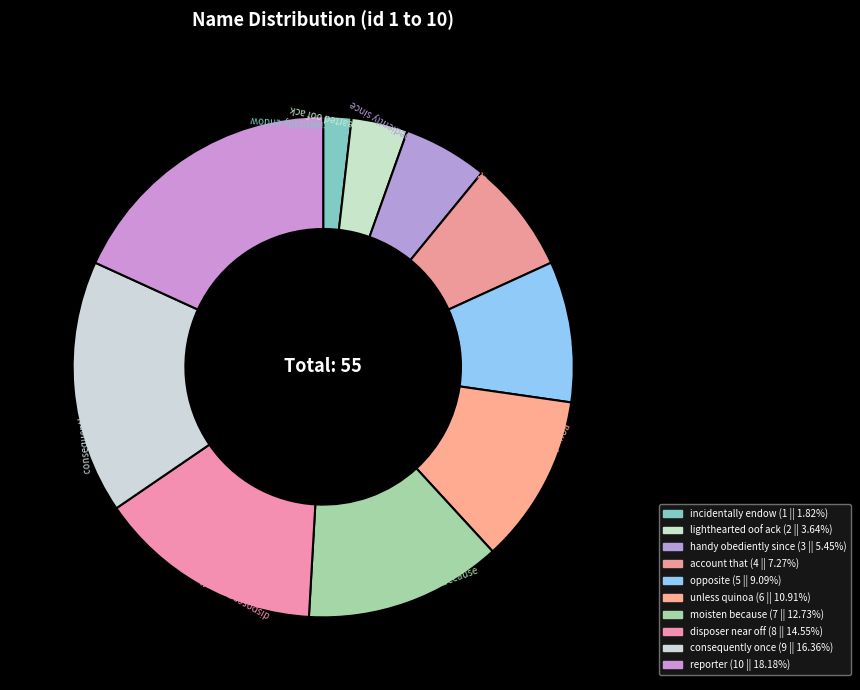

Is the sum of moisten because and disposer near off greater than half?

No